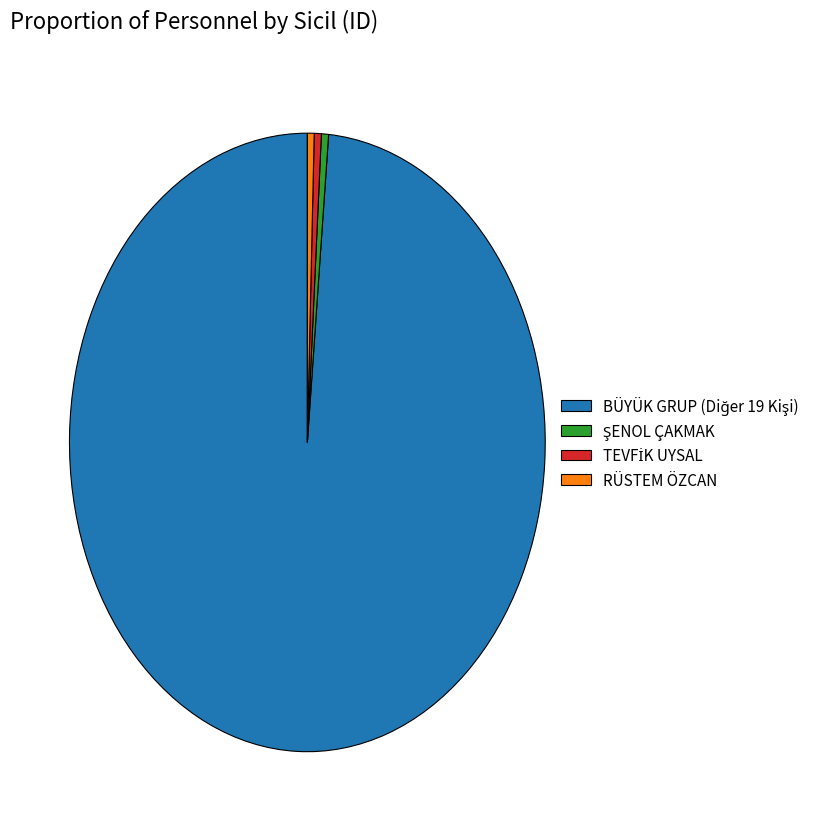

Does any single category account for the majority?

Yes